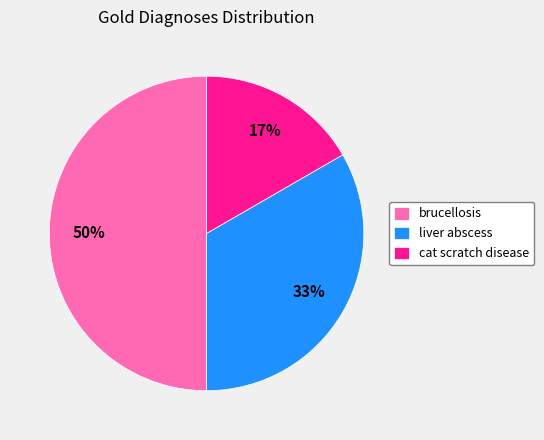

What is the smallest slice in the pie chart?

cat scratch disease